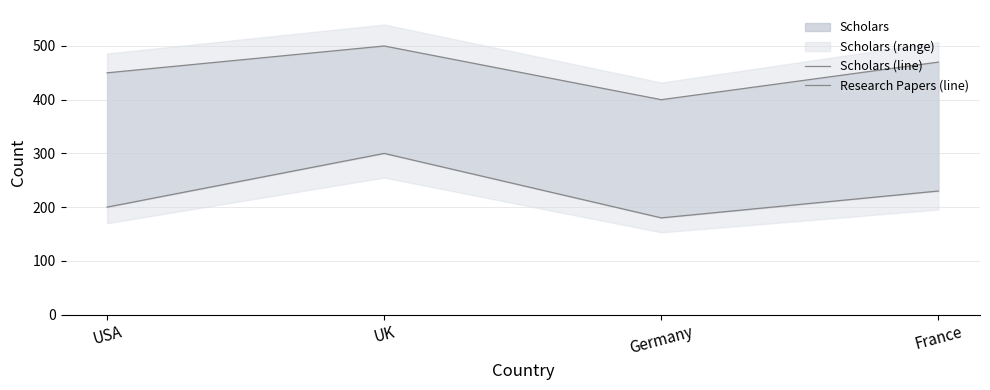

Between Germany and France, which series saw the biggest shift?

Scholars (line)